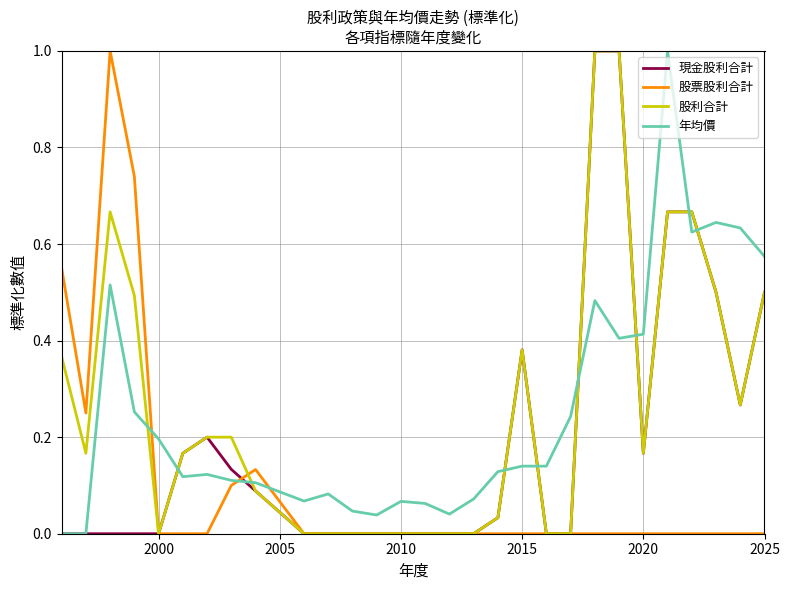

The 股利合計 series shows 0.4 at 13. True or false?

False